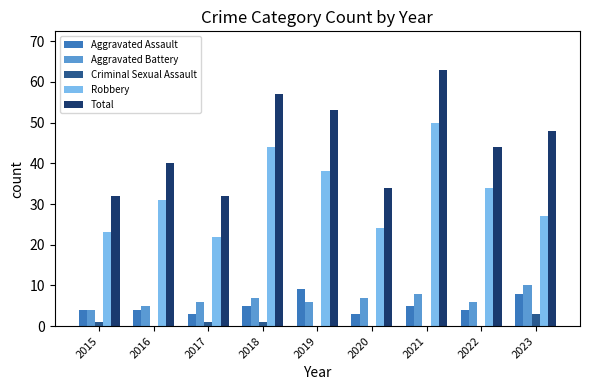

What is the greatest value displayed?

63